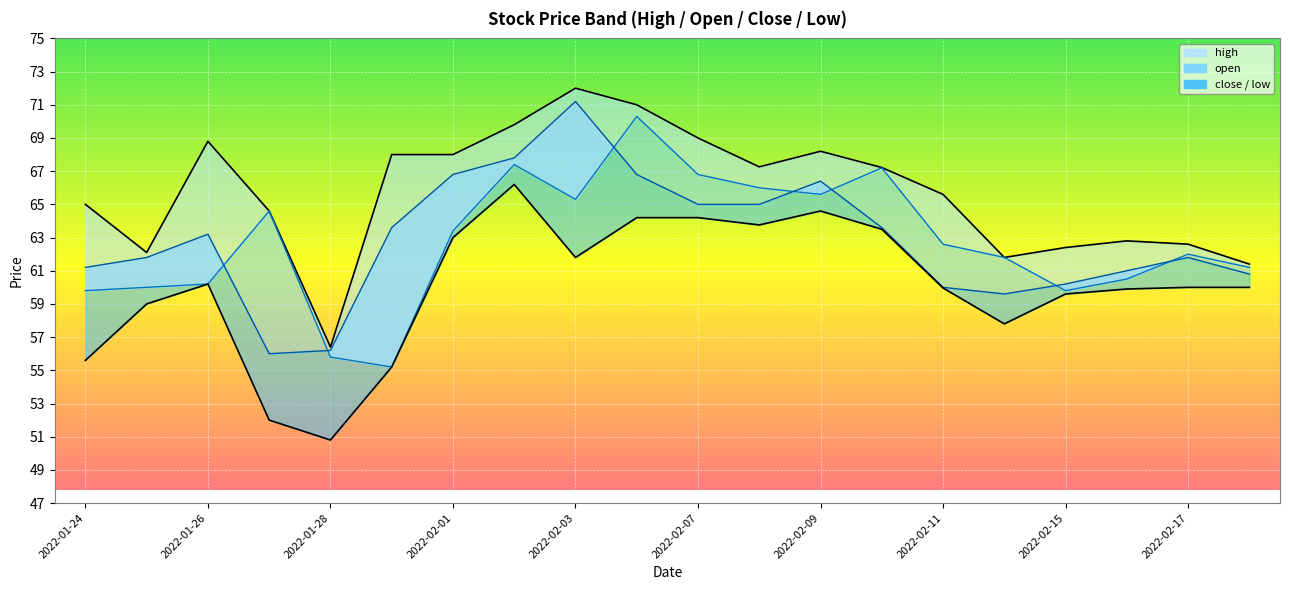

How many data points does each series have?

20